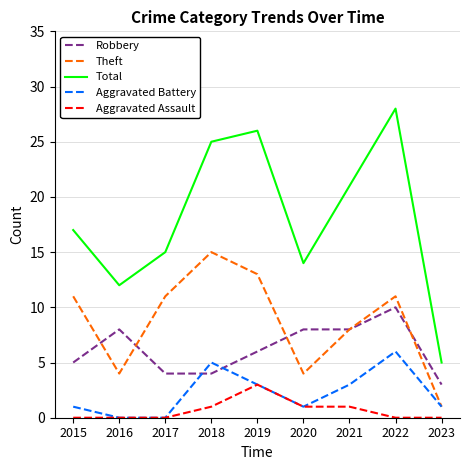

Is it true that Total equals 14 at 2018?

False